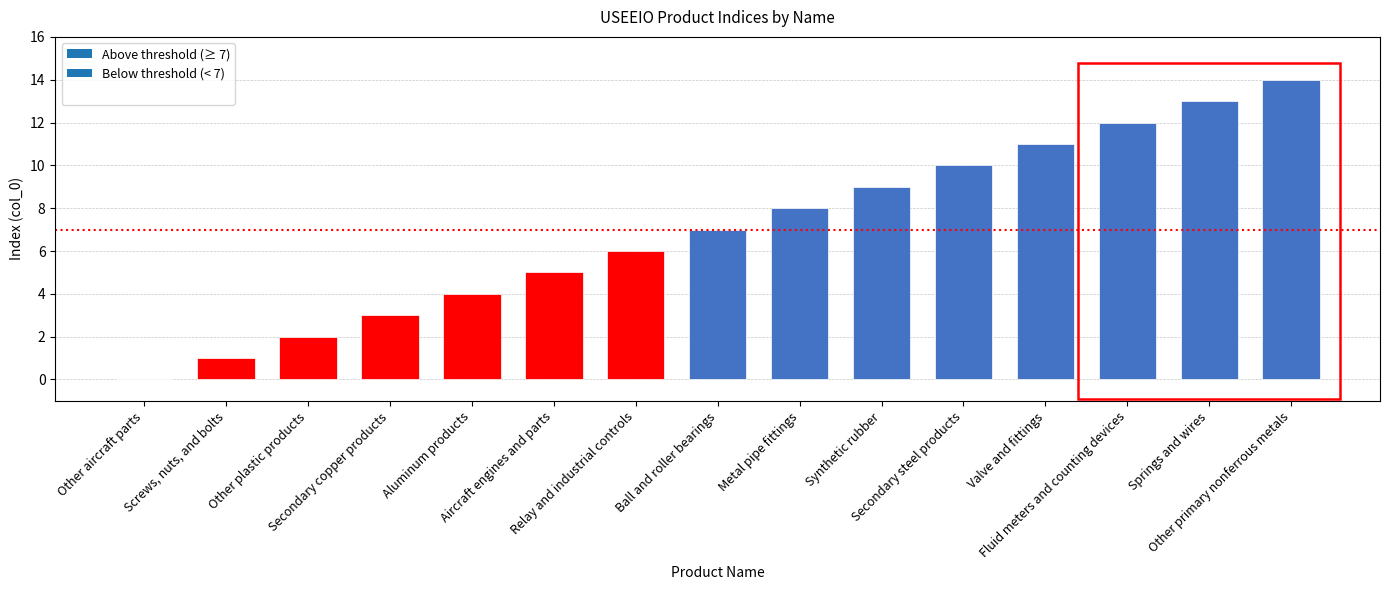

Which label corresponds to the largest value in the chart?

Other primary nonferrous metals